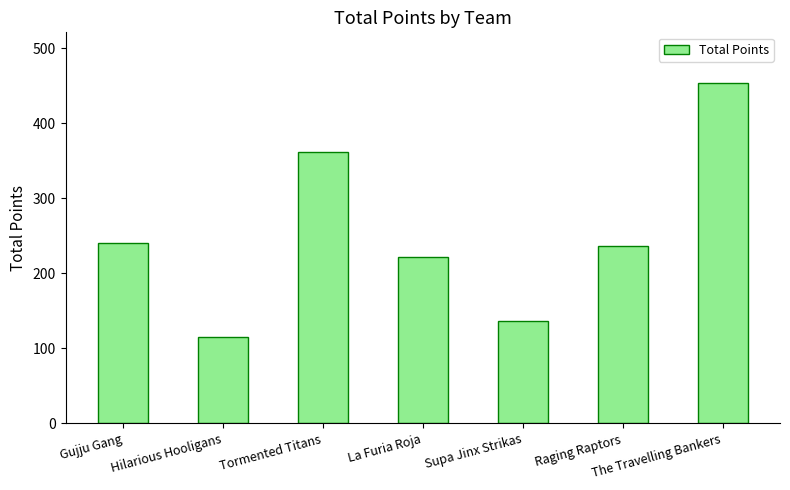

Reading left to right, what are all the values shown in this chart?

240	115	361	222	136	236	453